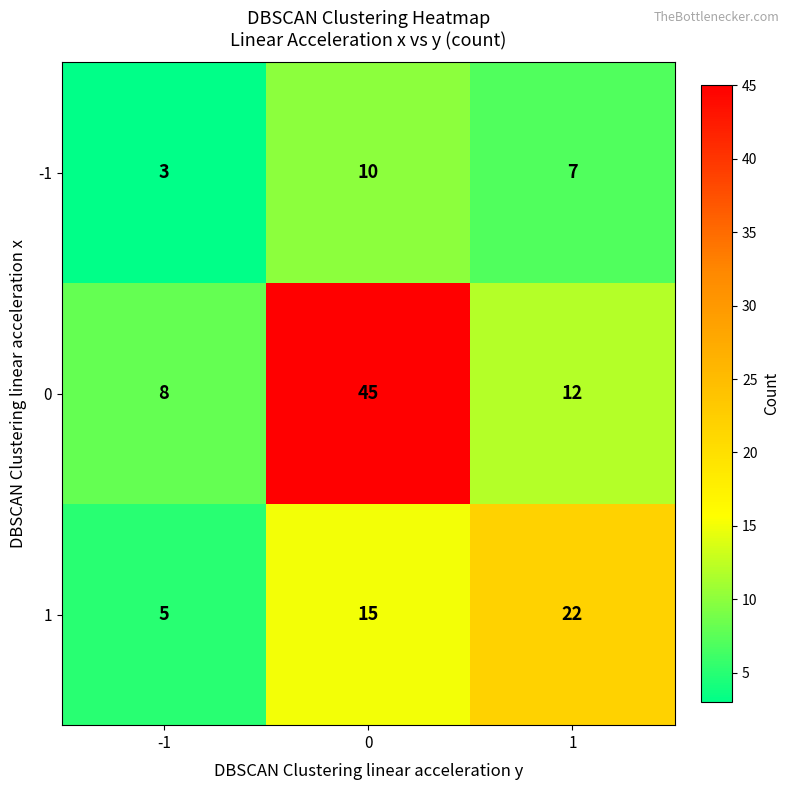

What is the difference between the highest and lowest values at 1?

15